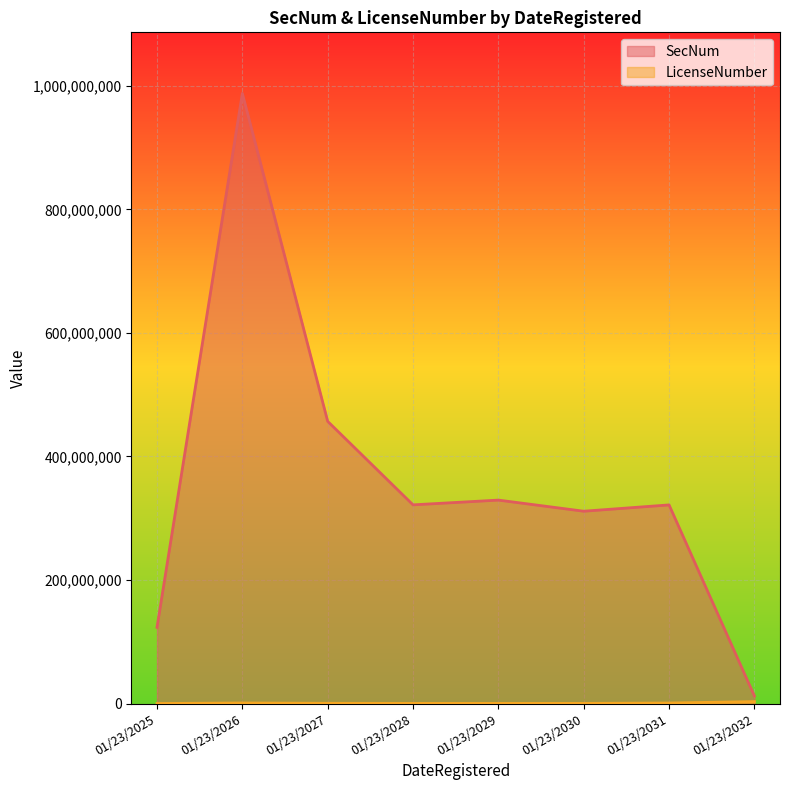

What are all the series names shown in the legend?

SecNum, LicenseNumber